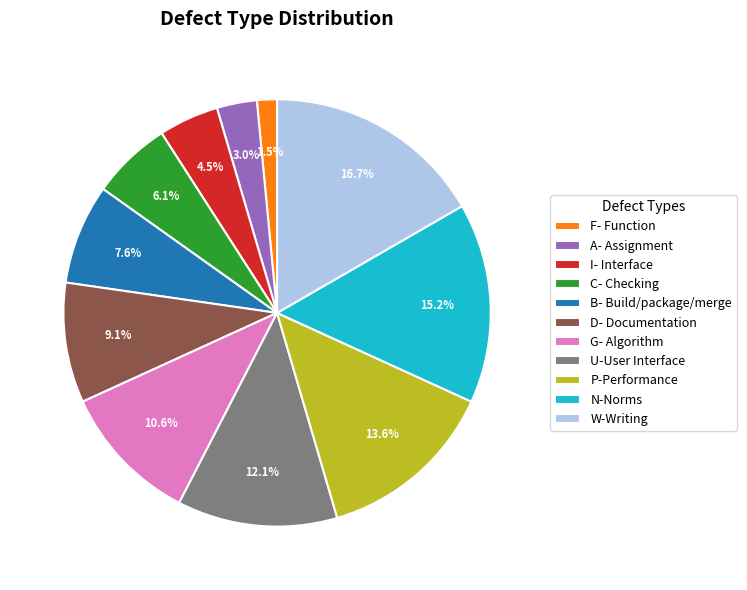

The B- Build/package/merge slice represents 8% of the pie. True or false?

True